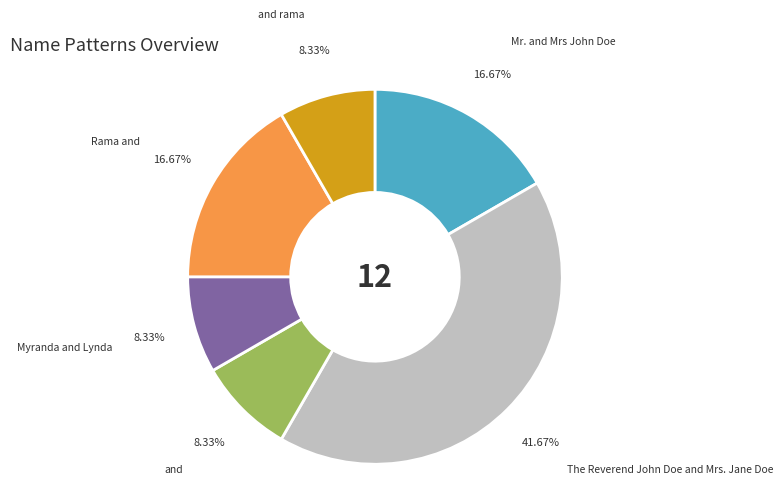

The Myranda and Lynda slice represents 8% of the pie. True or false?

True